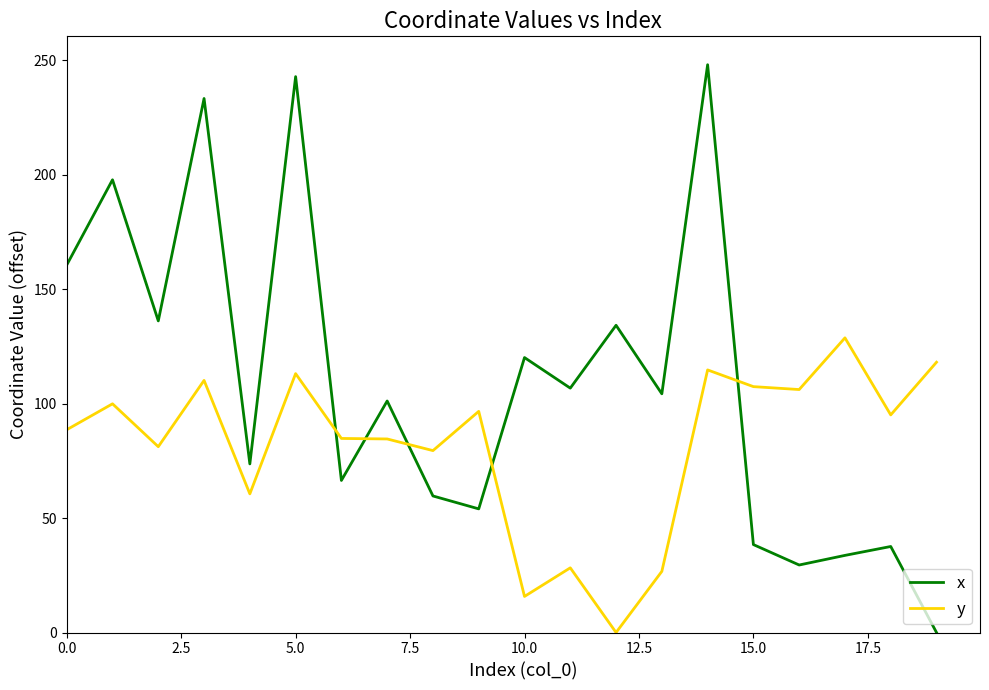

Which series has the largest total across all categories?

x